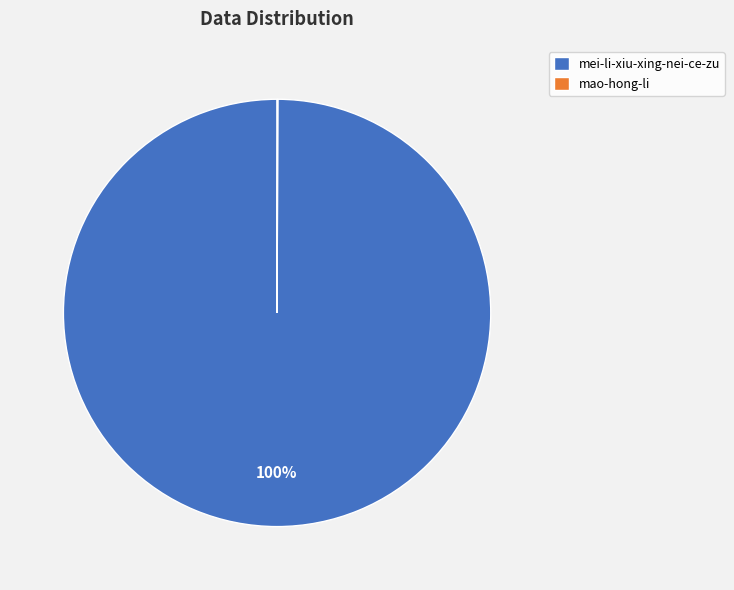

To the nearest percent, what percentage of the pie is mei-li-xiu-xing-nei-ce-zu?

100%